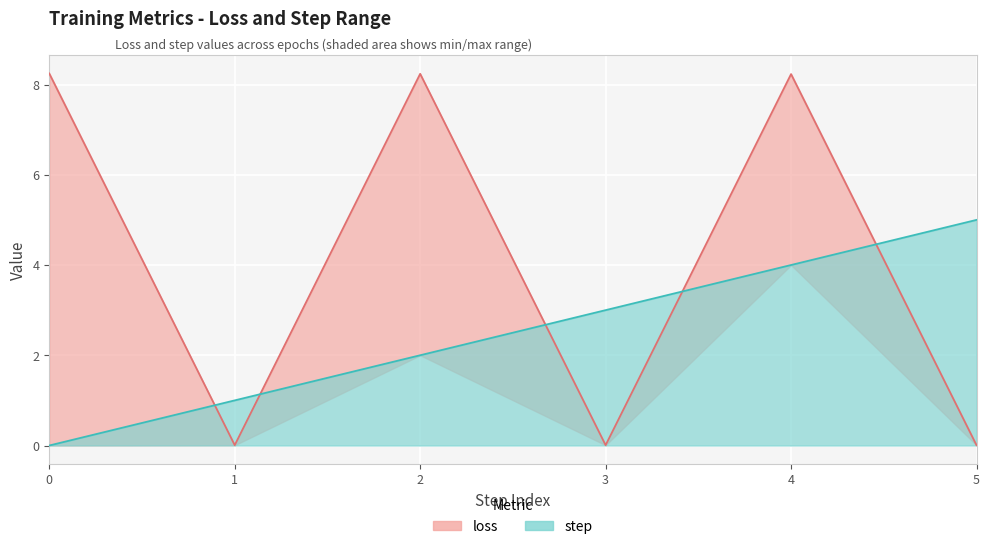

Which series has the largest total across all categories?

loss